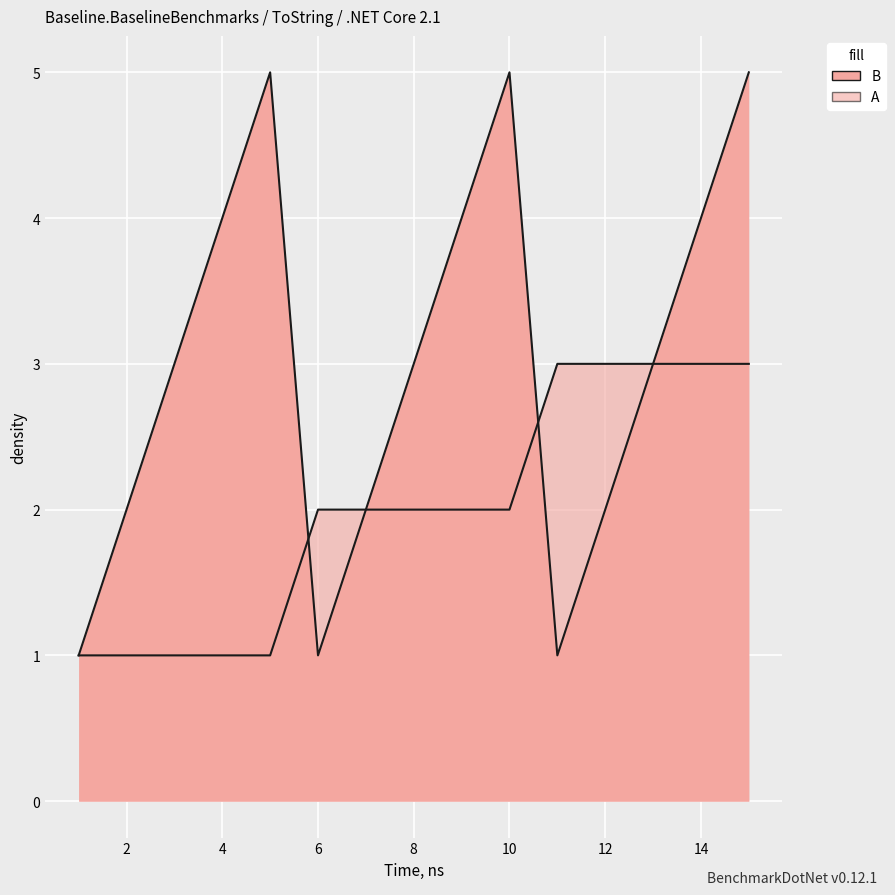

How many values in the A series are below 2?

5